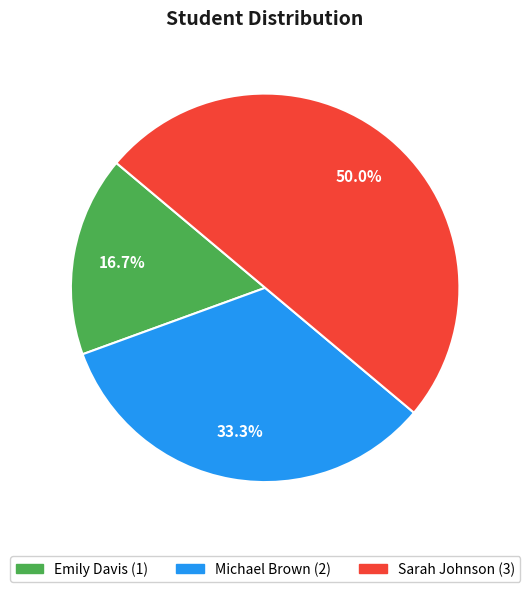

The Emily Davis slice represents 25% of the pie. True or false?

False